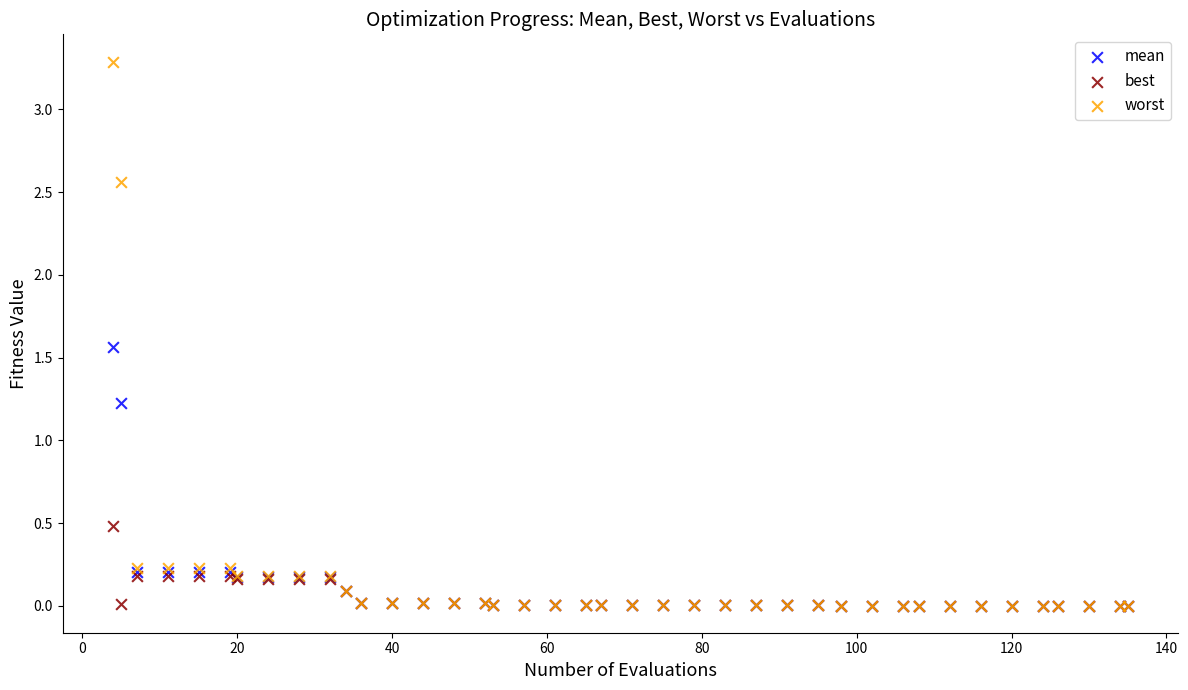

Across all series, what Y value is closest to 1?

1.2